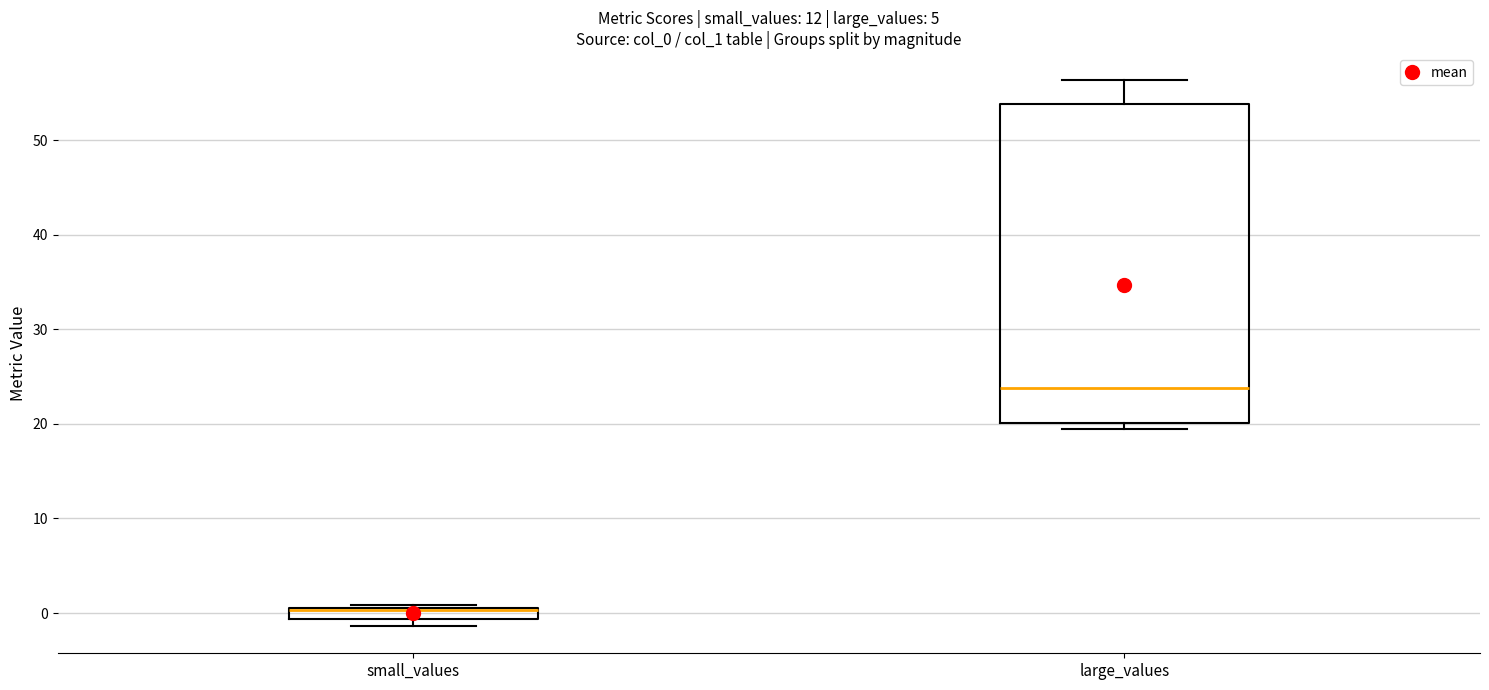

Which box is the tallest, from its lower edge to its upper edge?

large_values